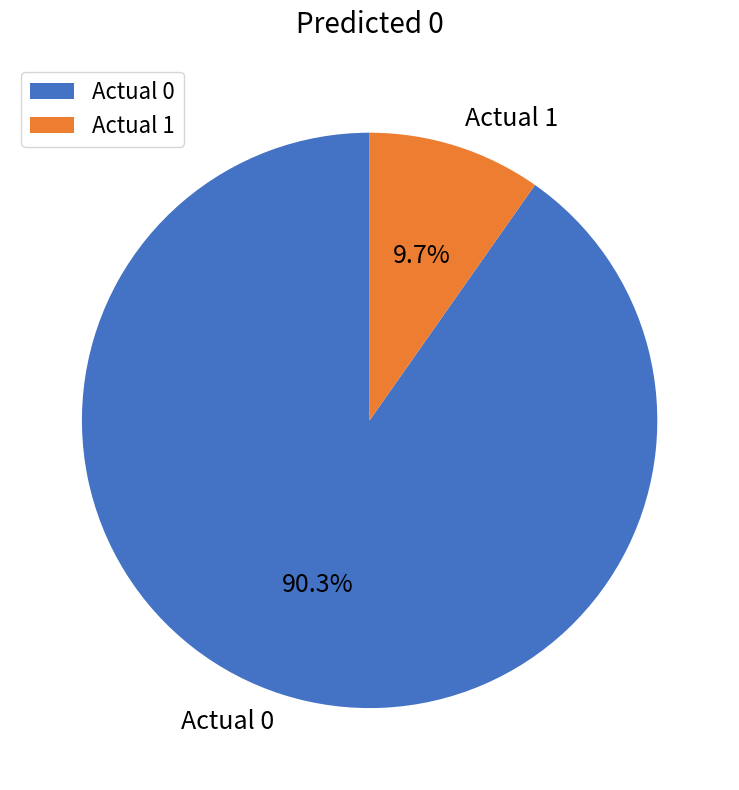

Is the sum of Actual 0 and Actual 1 greater than half?

Yes